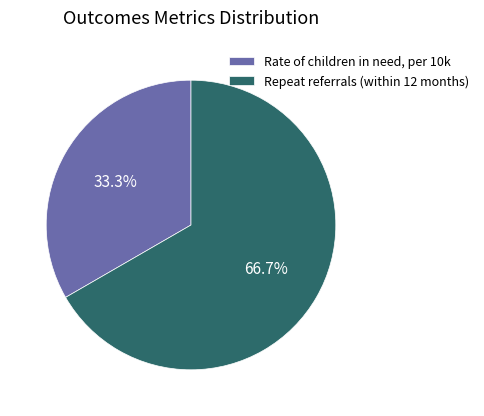

Is the sum of Rate of children in need, per 10k and Repeat referrals (within 12 months) greater than half?

Yes